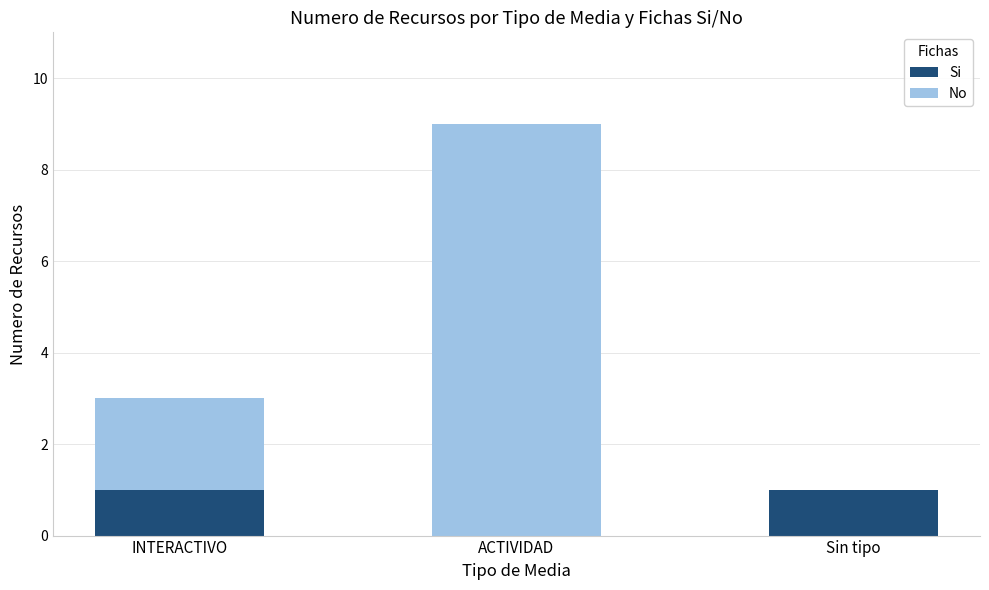

What are all the series names shown in the legend?

Si, No